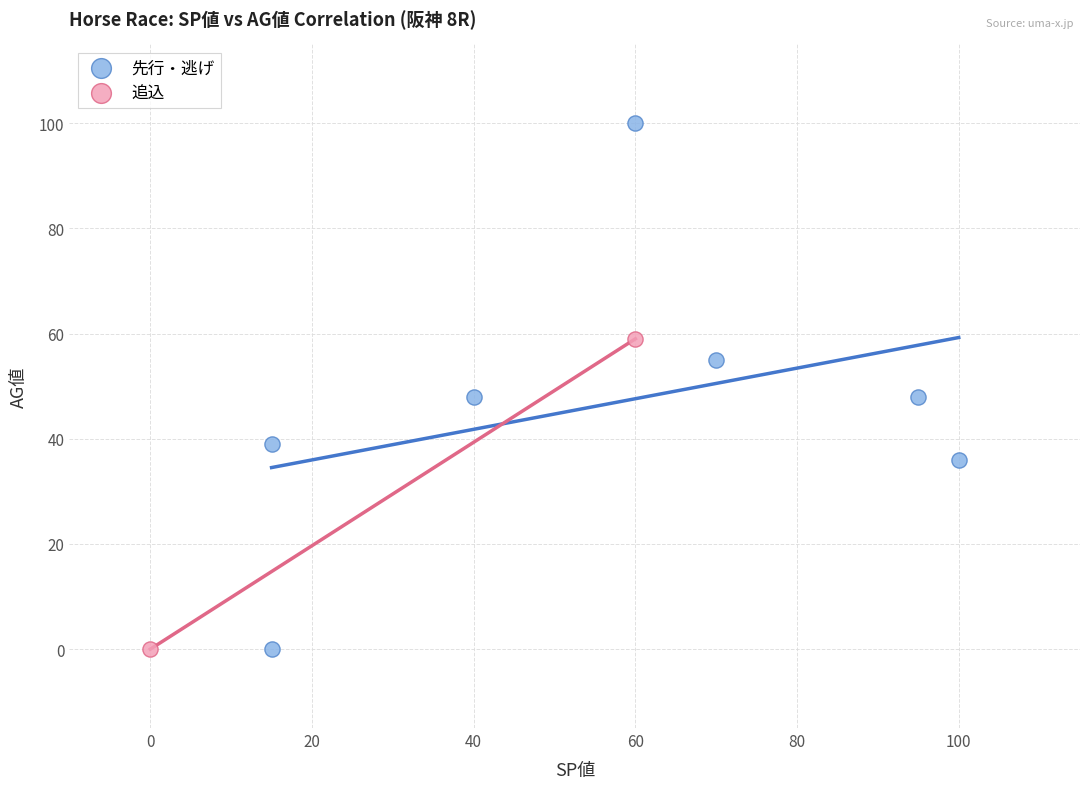

What are all the series names shown in the legend?

先行・逃げ, 追込